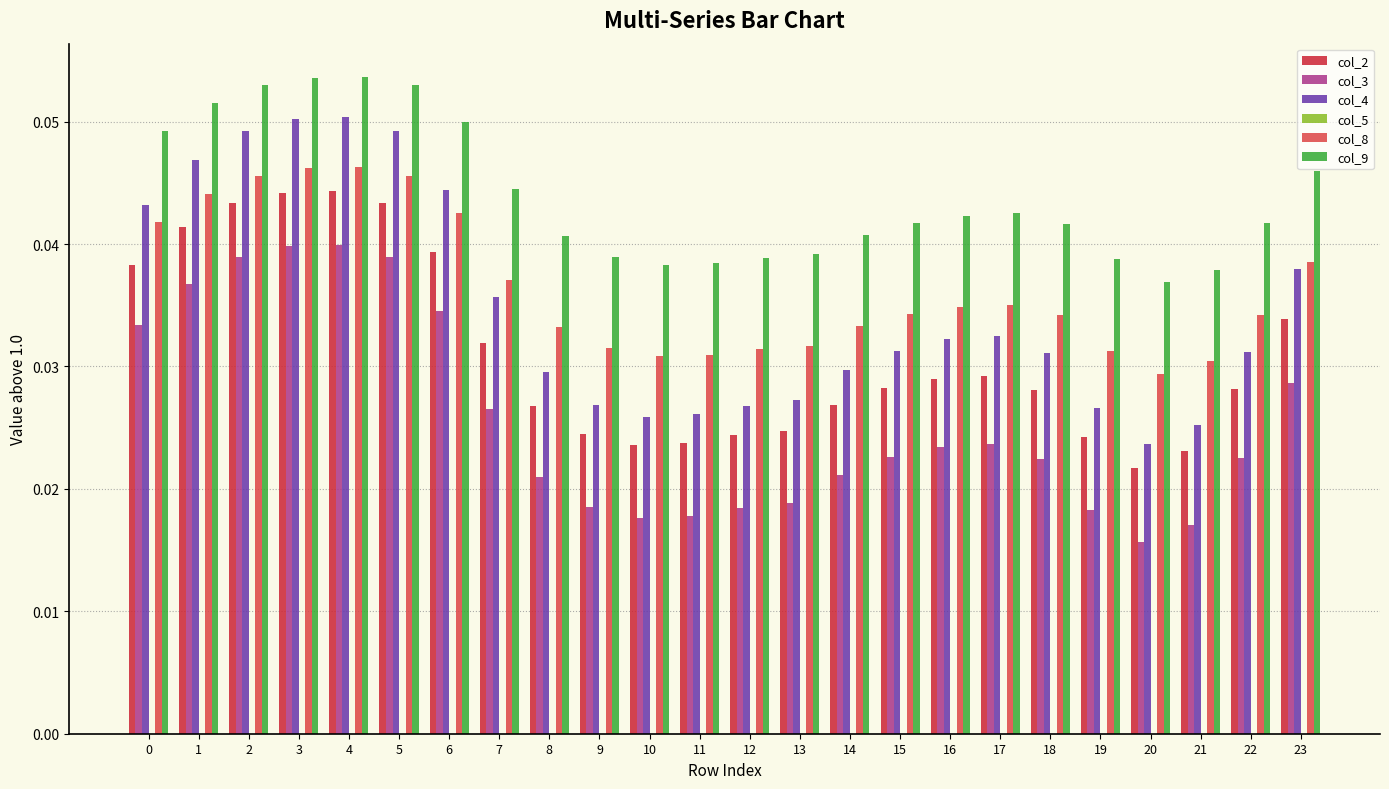

The value of col_4 at 23 is 0.1. True or false?

False